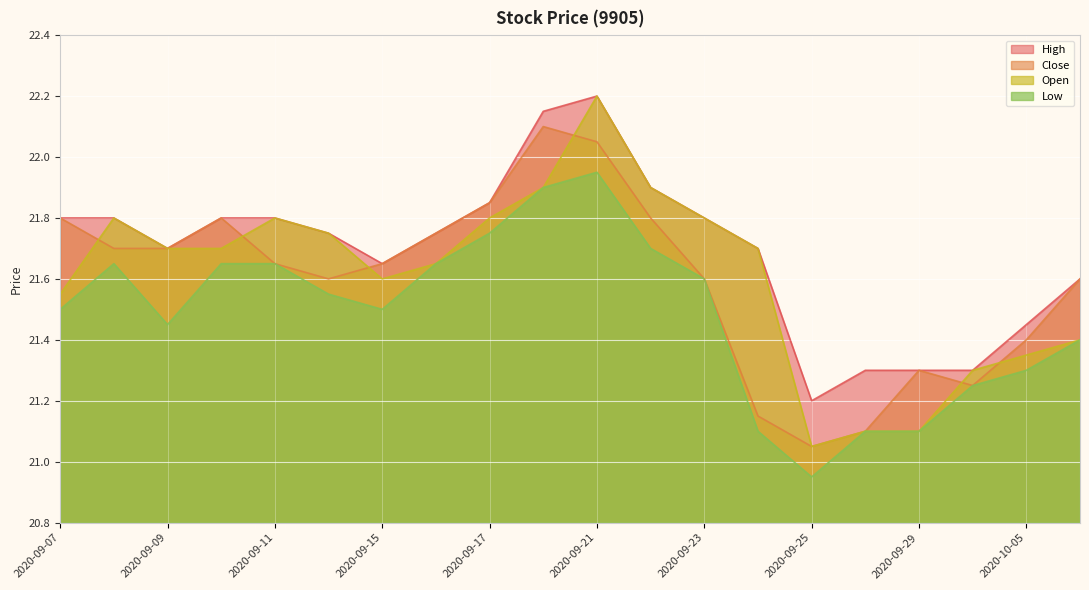

Rank the categories by High value from lowest to highest.

2020-09-25, 2020-09-28, 2020-09-29, 2020-09-30, 2020-10-05, 2020-10-06, 2020-09-15, 2020-09-09, 2020-09-24, 2020-09-14, 2020-09-16, 2020-09-07, 2020-09-08, 2020-09-10, 2020-09-11, 2020-09-23, 2020-09-17, 2020-09-22, 2020-09-18, 2020-09-21